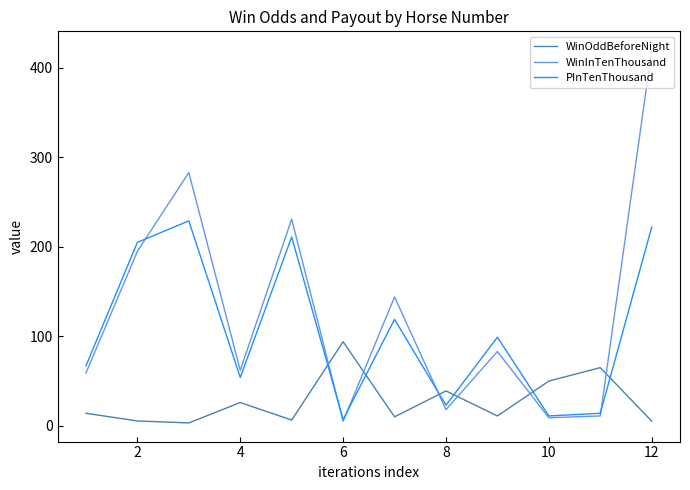

Which series has the largest range (max minus min)?

WinInTenThousand